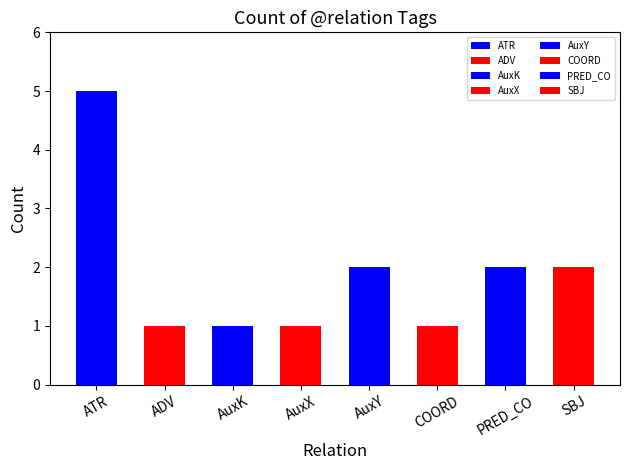

What is the greatest value displayed?

5